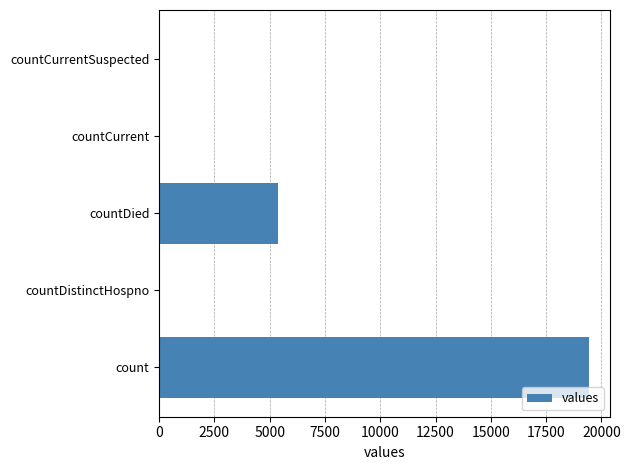

What is the greatest value displayed?

19420